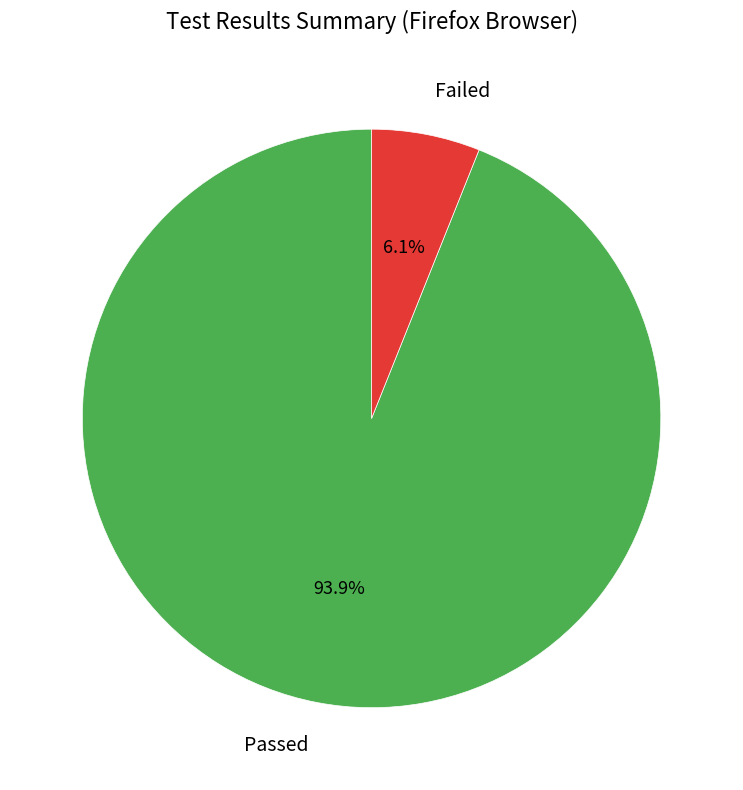

Count the number of slices in the pie.

2